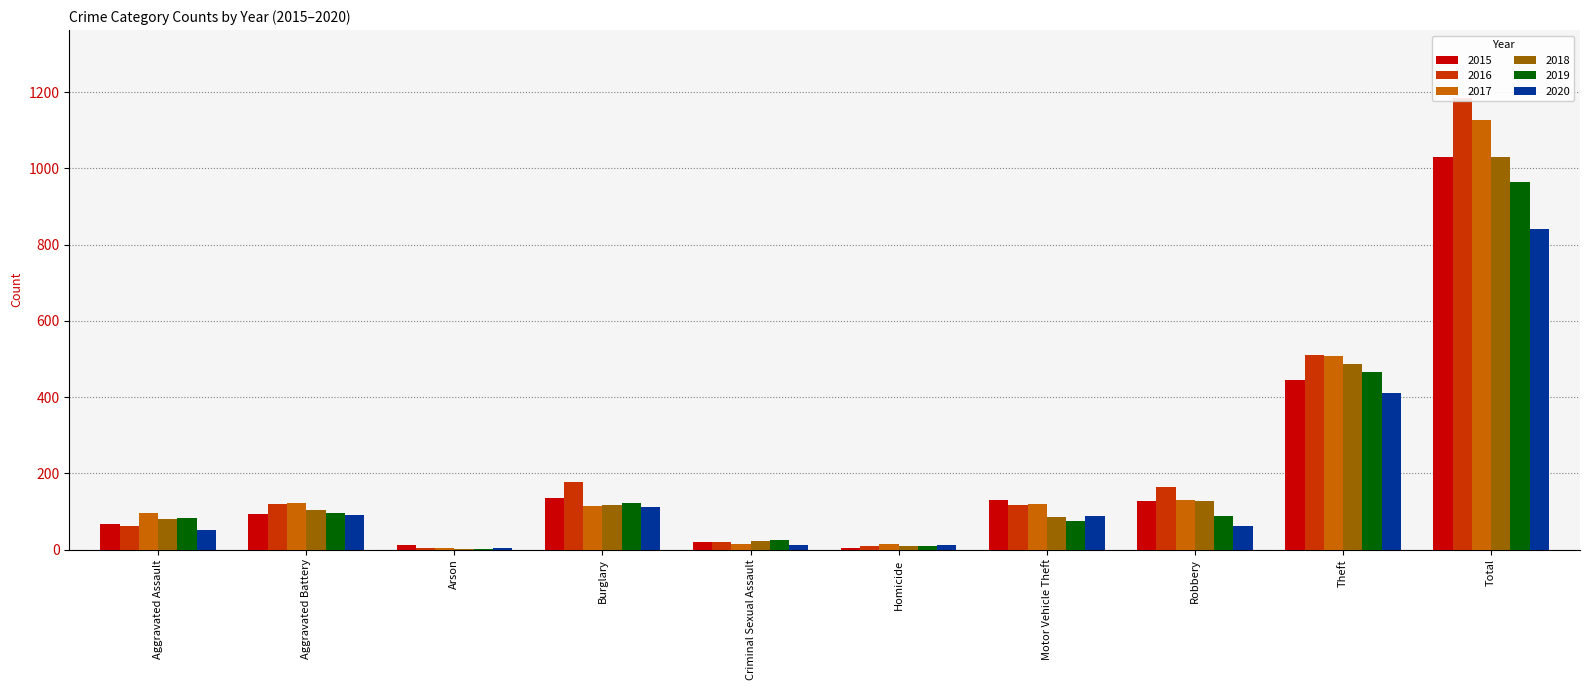

What is the greatest value displayed?

1185